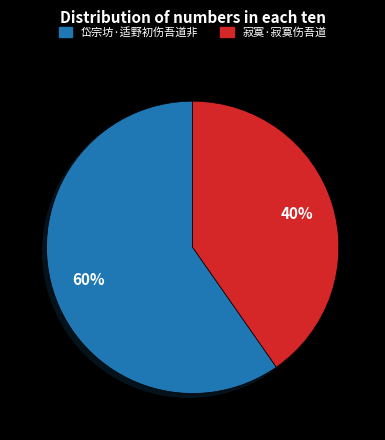

To the nearest percent, what is the average slice percentage?

50%